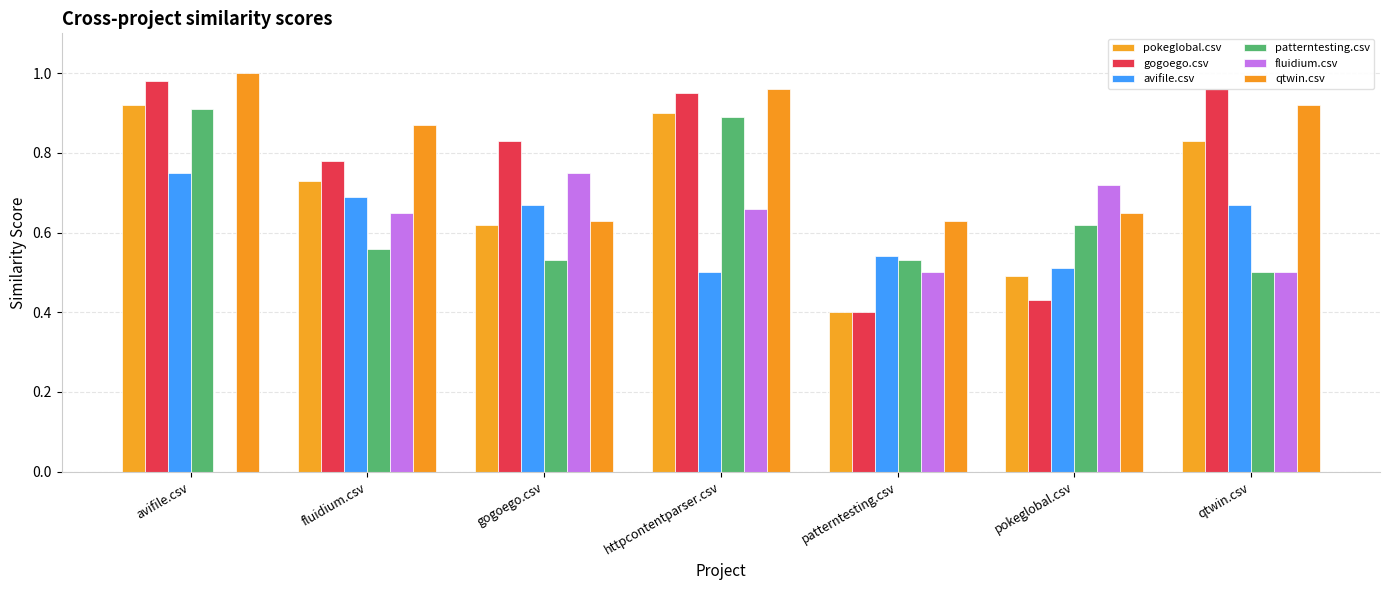

Between fluidium.csv and pokeglobal.csv, which is larger?

fluidium.csv